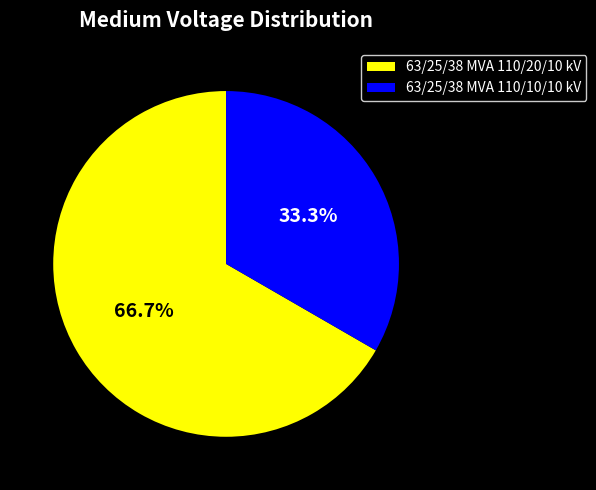

Is the sum of 63/25/38 MVA 110/20/10 kV and 63/25/38 MVA 110/10/10 kV greater than half?

Yes